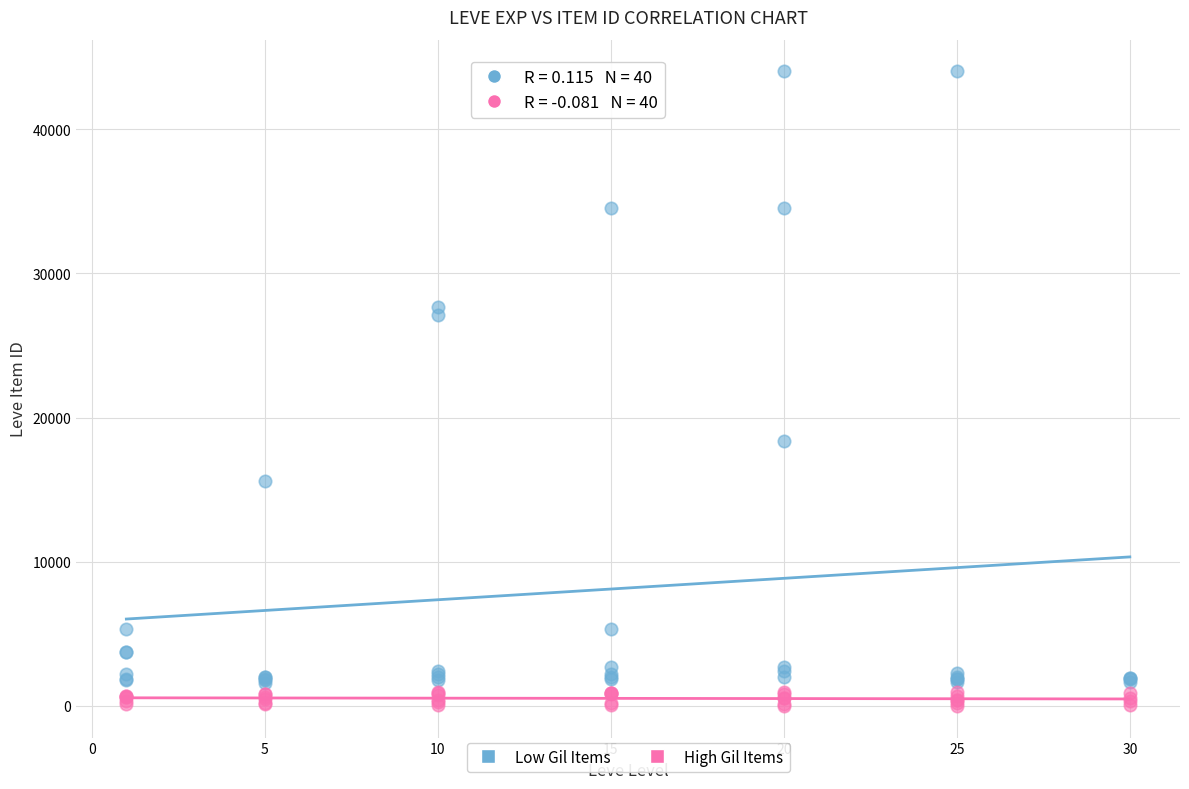

What are all the series names shown in the legend?

Low Gil Items, High Gil Items